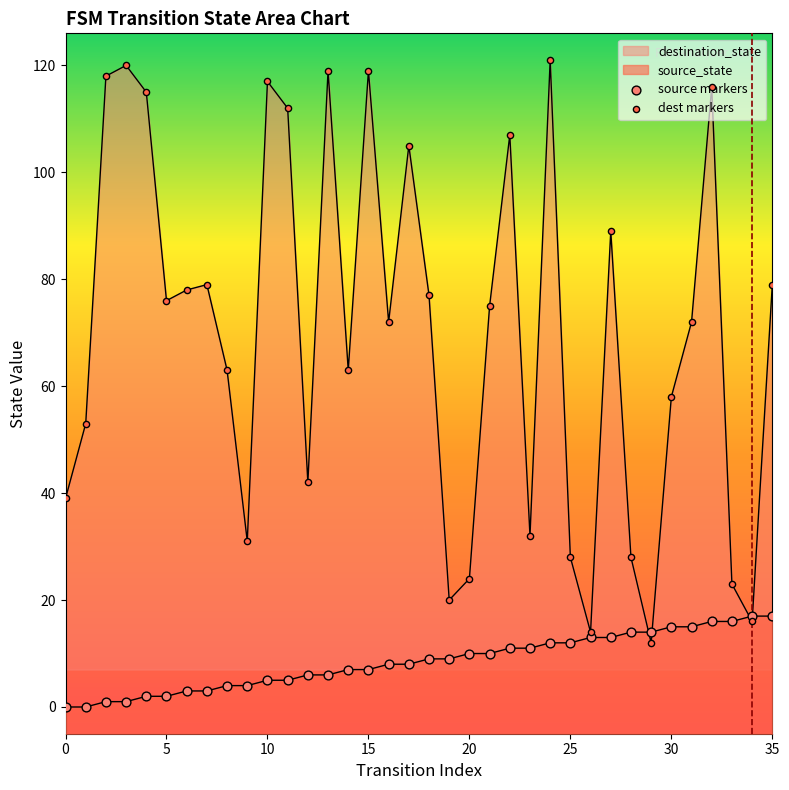

At which category is the sum across all series the highest?

24